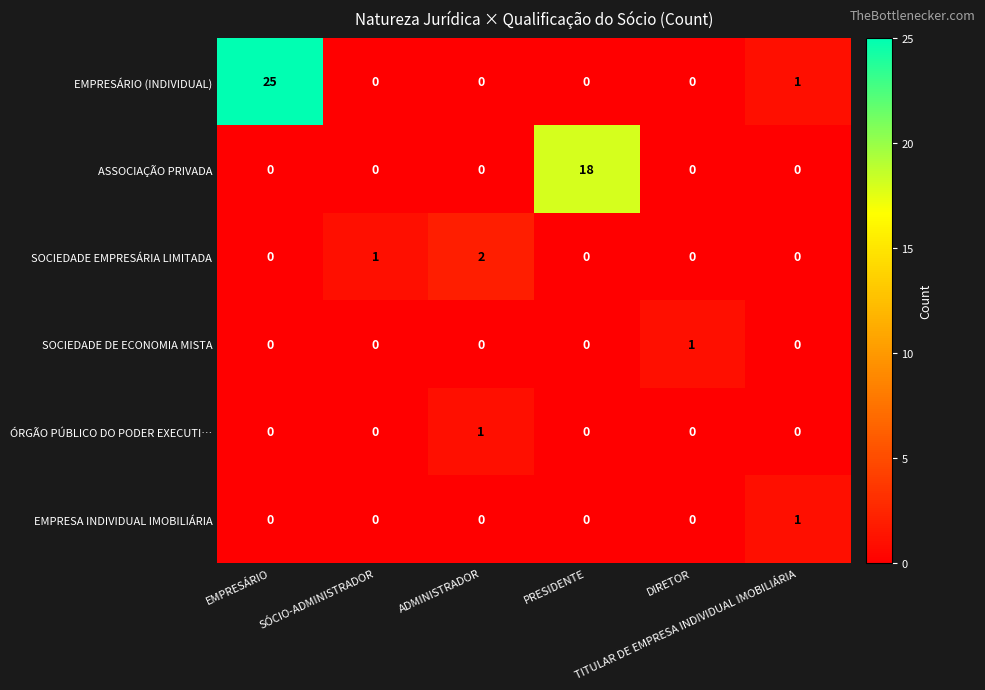

What is the sum of all SOCIEDADE EMPRESÁRIA LIMITADA values?

3